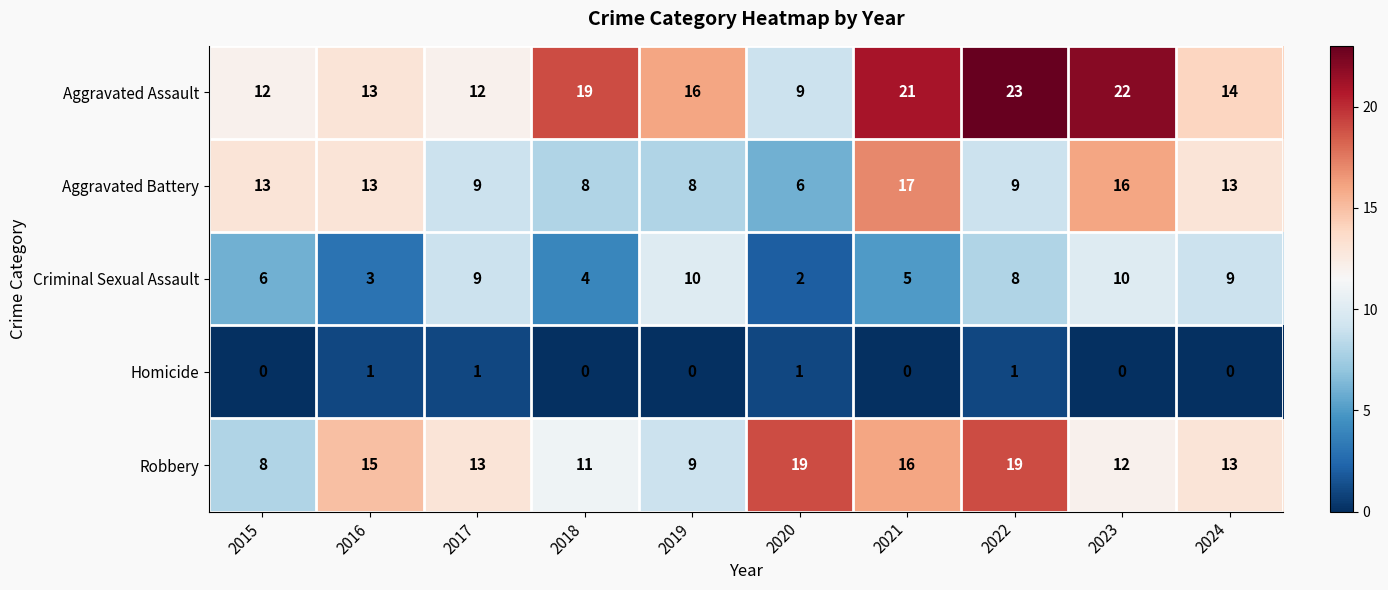

What is the total value across all series at 2019?

43